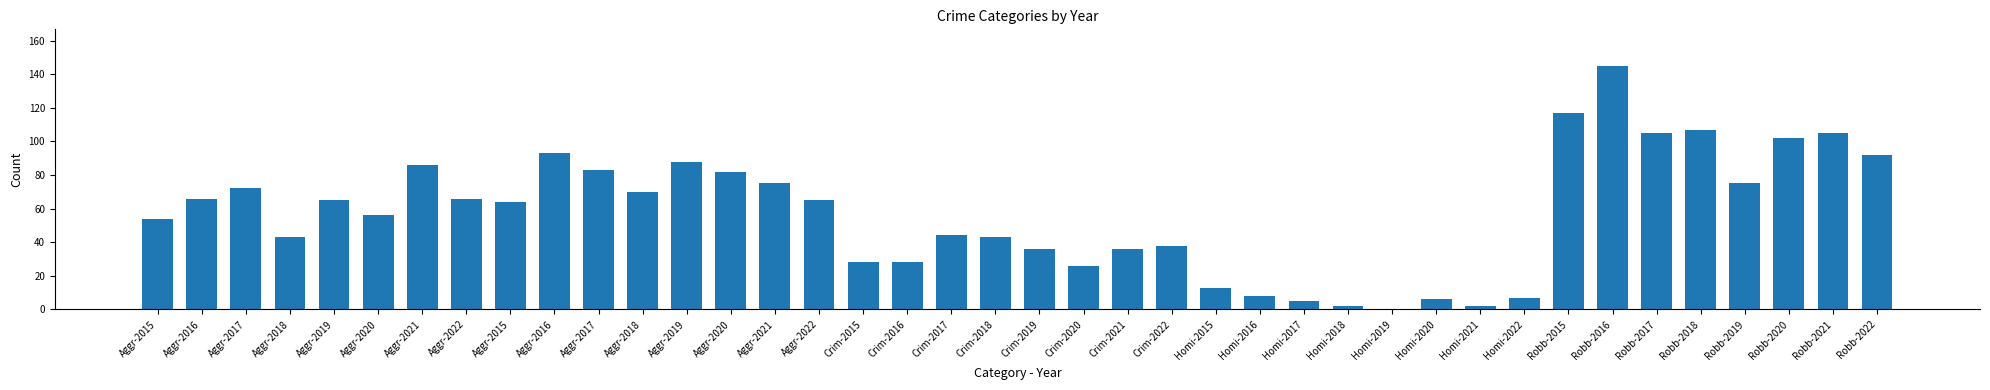

The chart shows a value of 25 at Crim-2021. True or false?

False